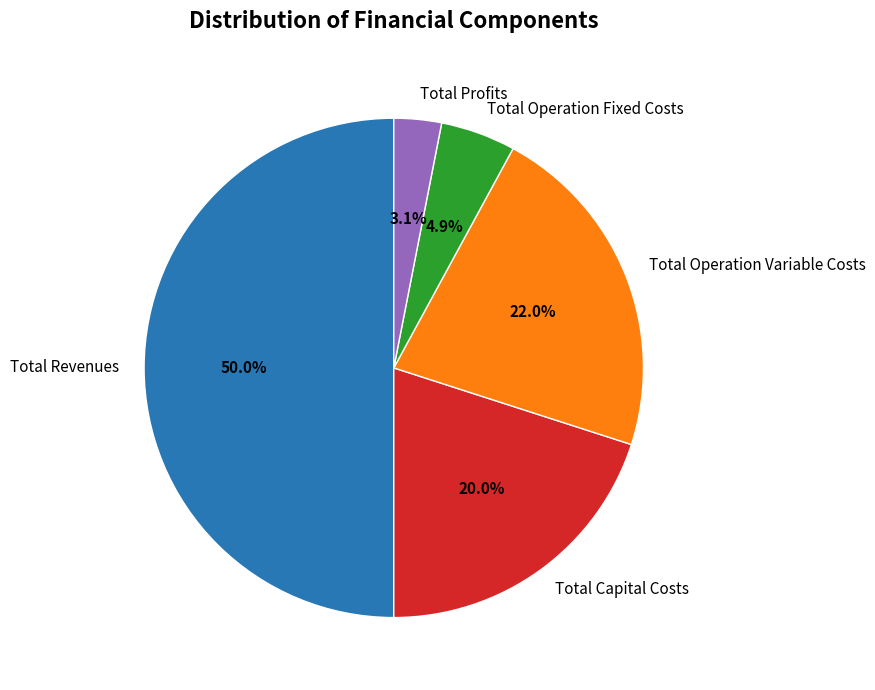

What is the ratio of the value at Total Profits to the value at Total Operation Fixed Costs?

0.6